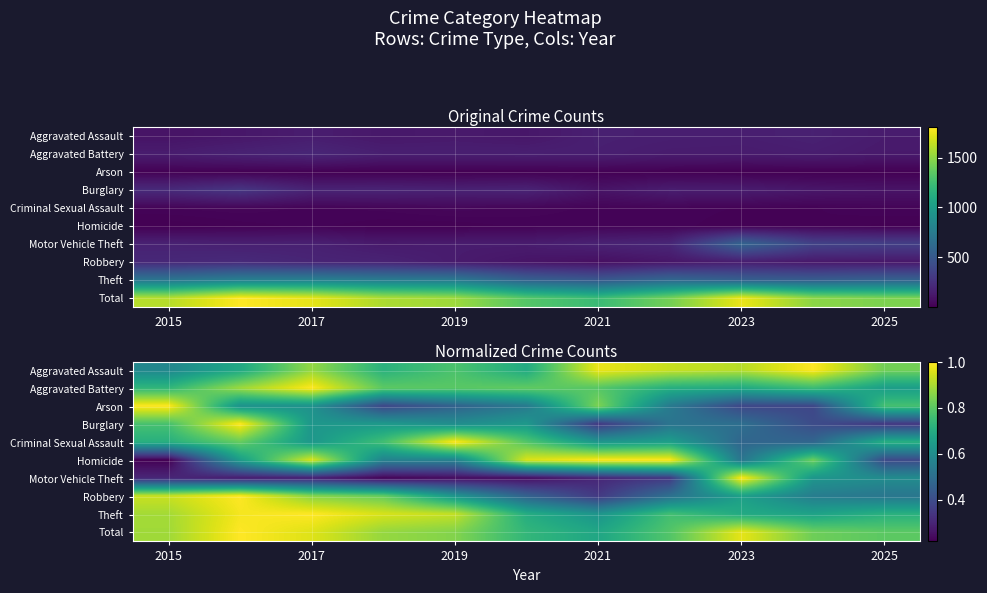

What is the smallest value displayed?

0.2